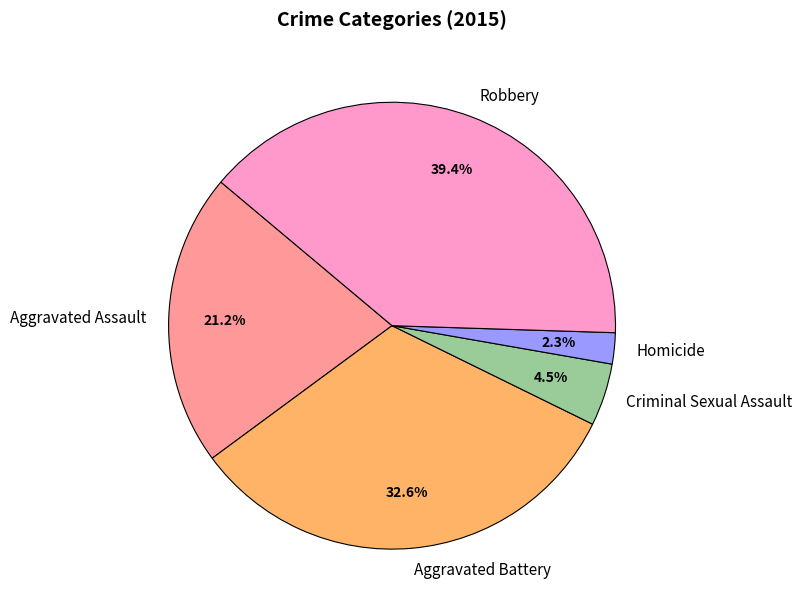

To the nearest percent, what is the difference between the Homicide and Aggravated Assault slice percentages?

19%